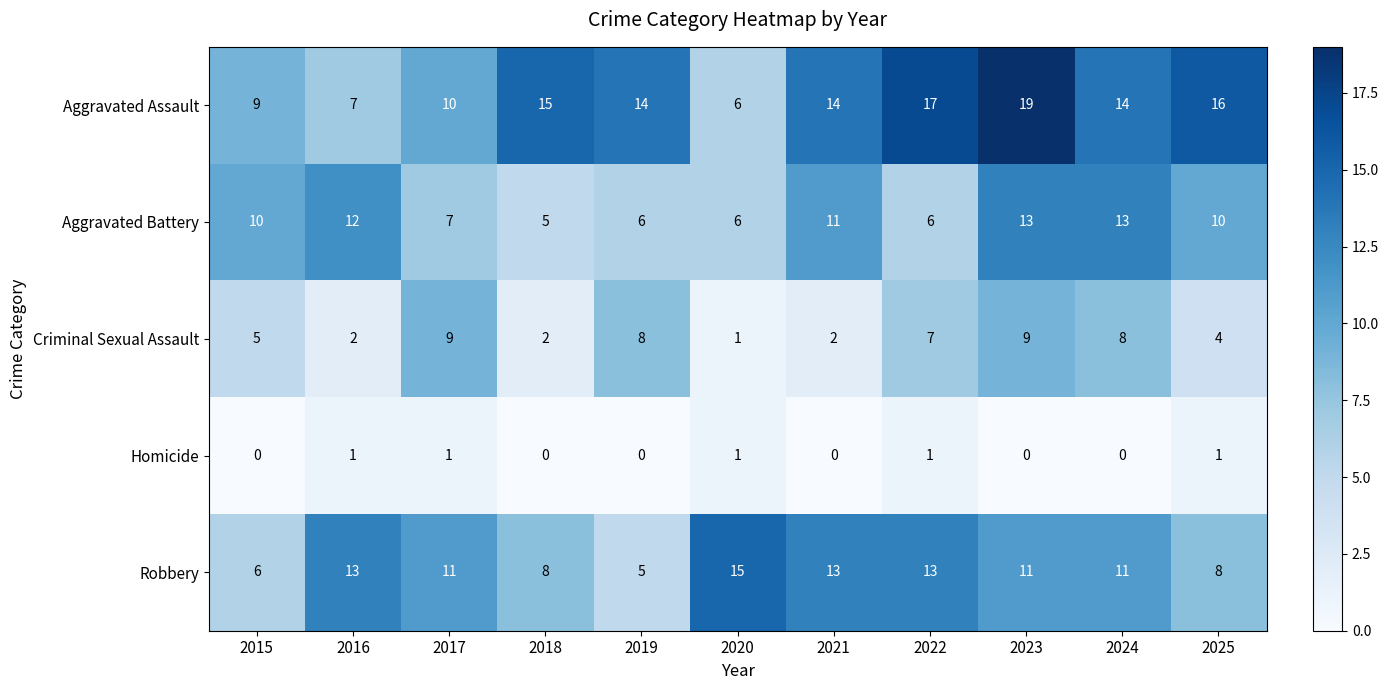

At which label does Criminal Sexual Assault reach its minimum?

2020